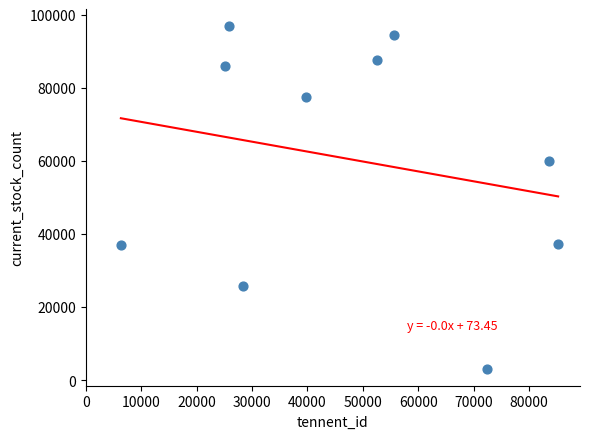

What is the range of X values (max minus min)?

78901